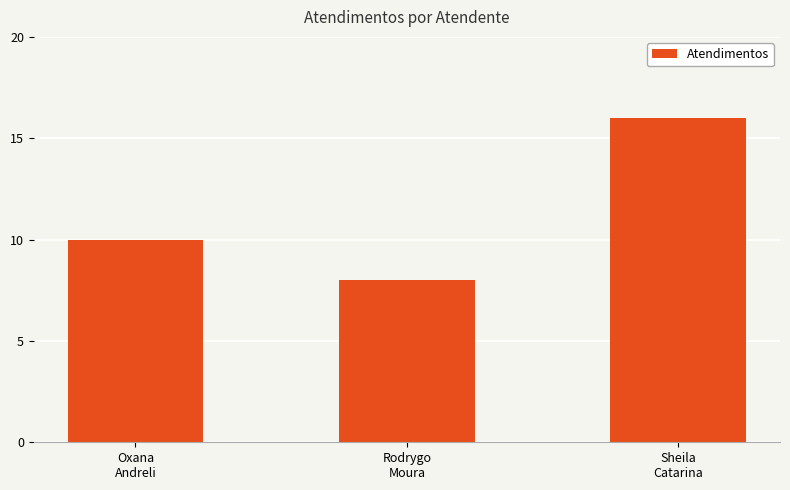

What is the label of the 2nd bar from the left?

Rodrygo
Moura